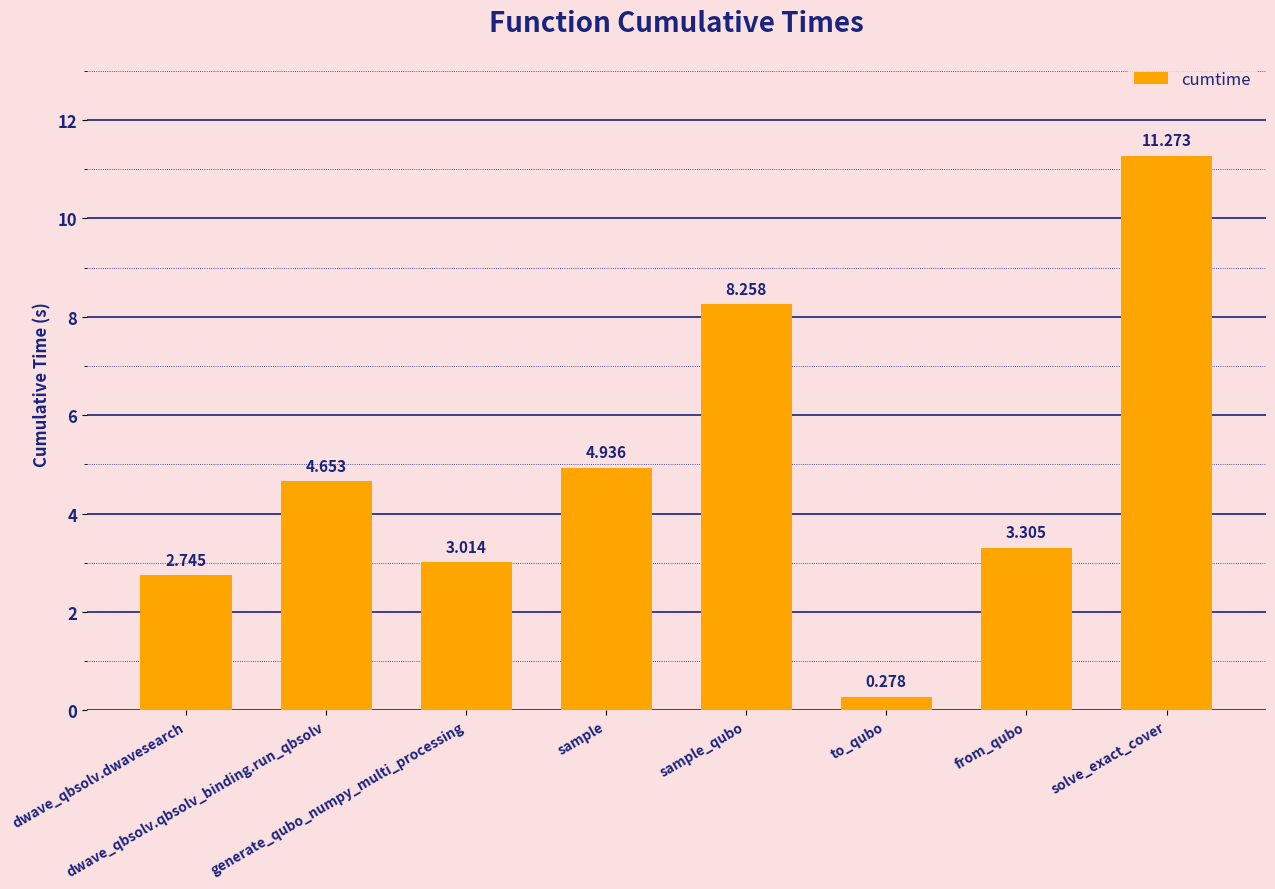

The value at generate_qubo_numpy_multi_processing is 2.0. True or false?

False